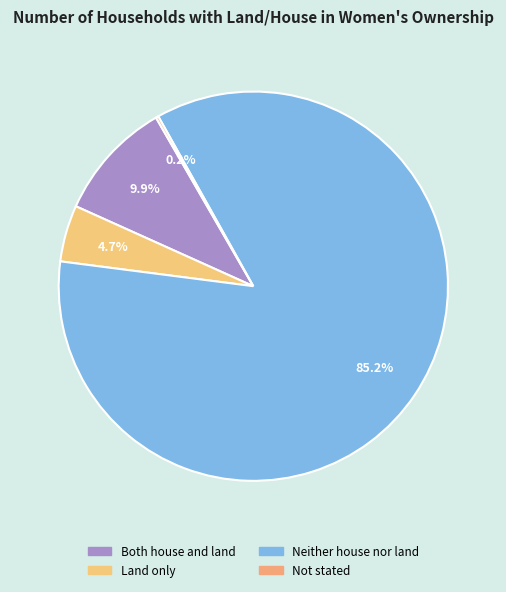

To the nearest percent, what percentage of the pie is Both house and land?

10%